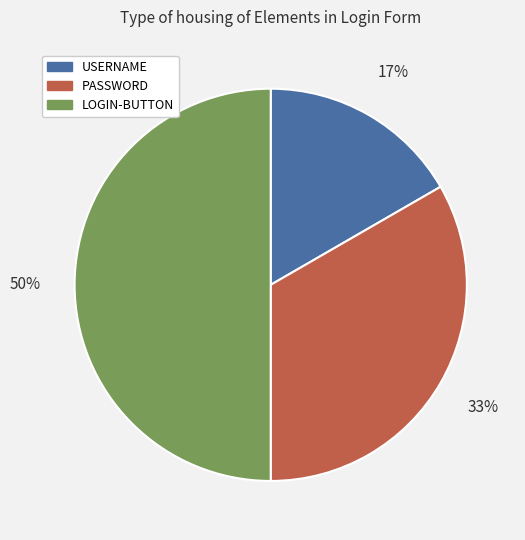

True or false: USERNAME accounts for 17% of the total.

True